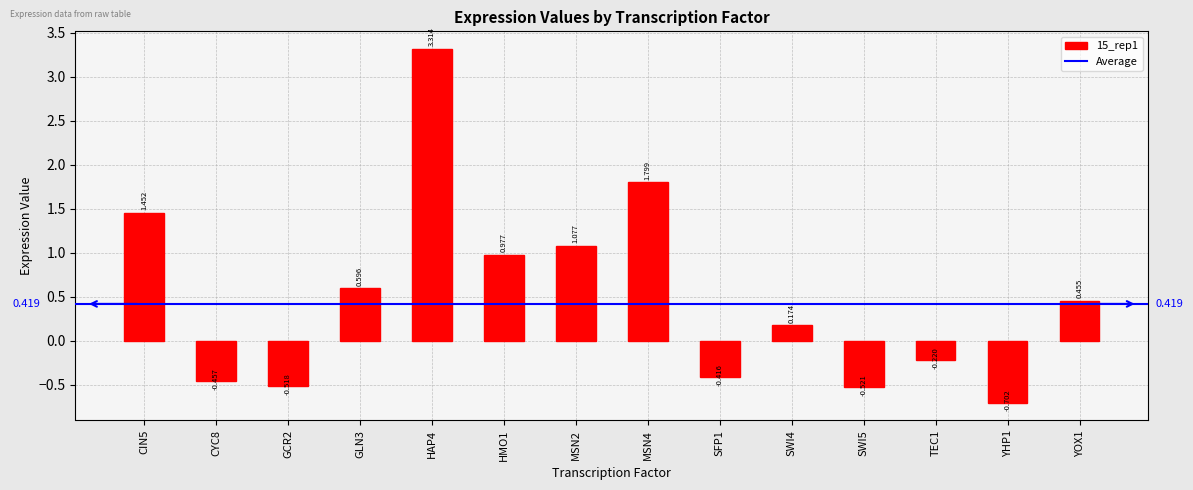

How many values are above zero?

8